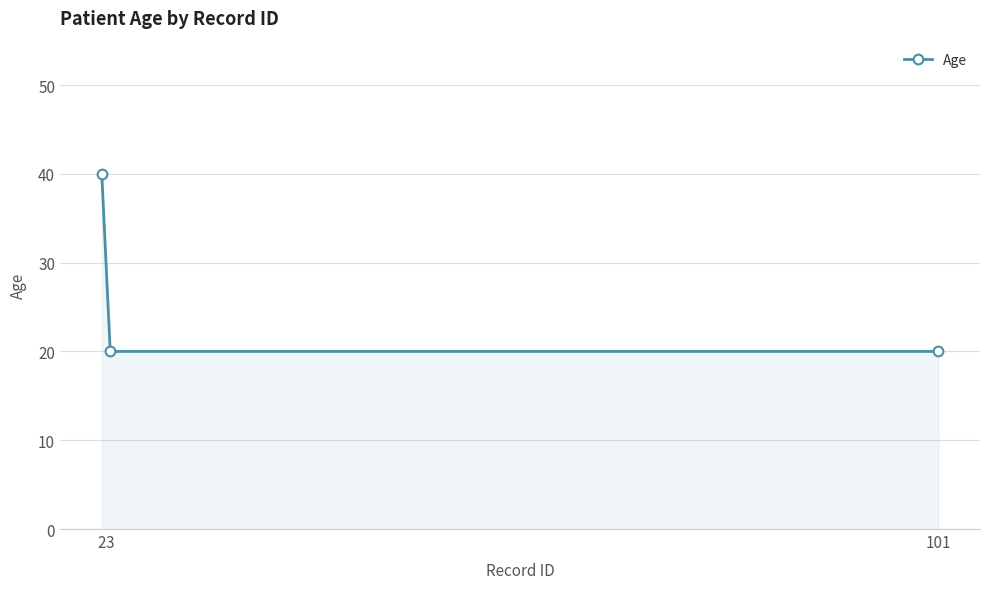

What is the value of the 2nd point from the left?

20